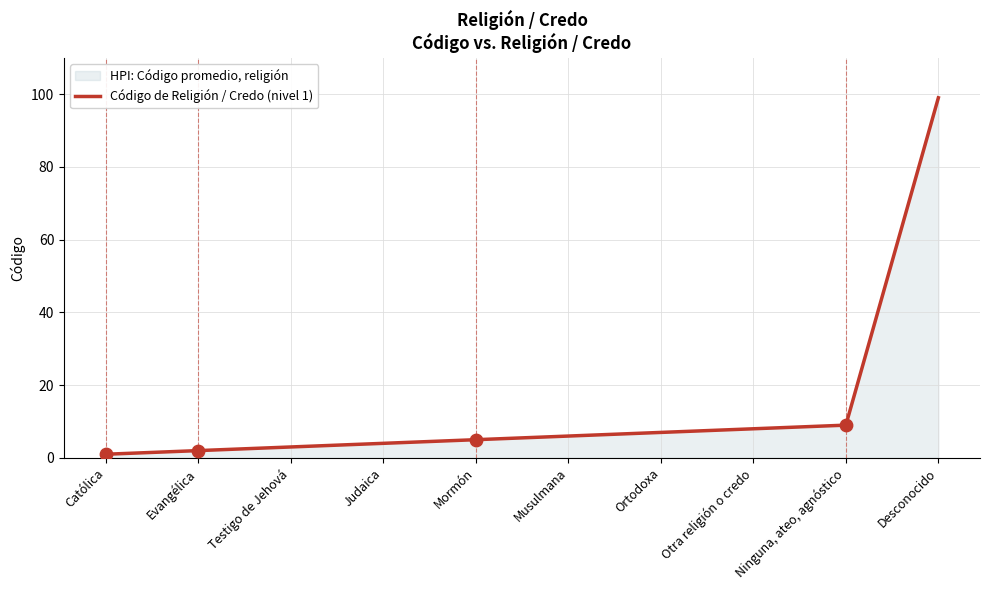

Approximately how many times larger is the value at Ortodoxa compared to Judaica?

1.8